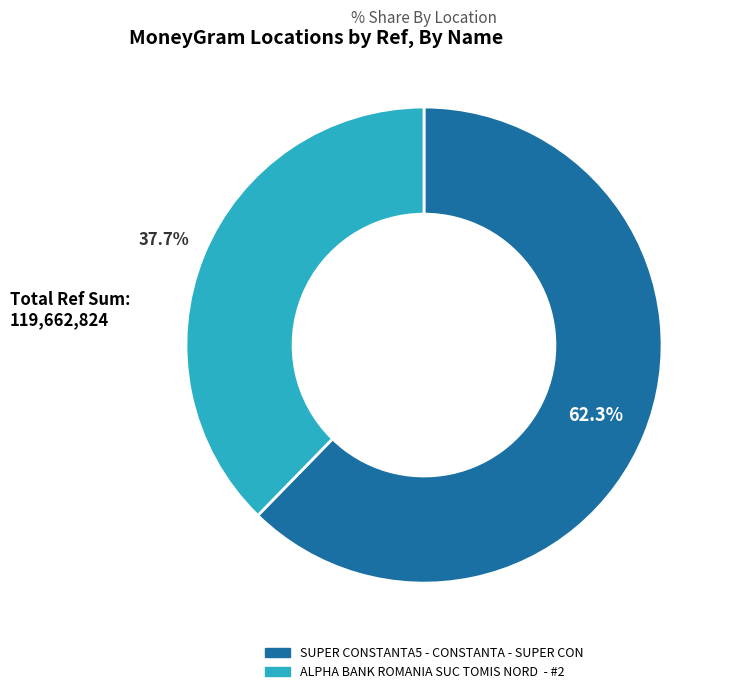

Count the number of slices in the pie.

2